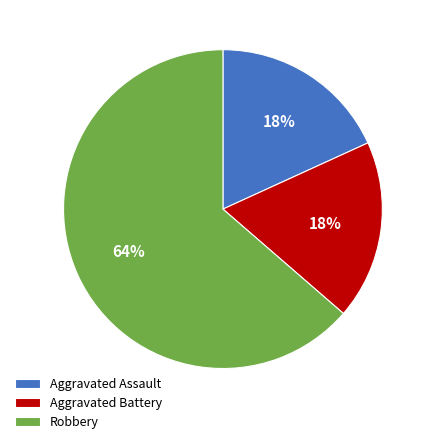

Approximately how many times larger is the value at Aggravated Assault compared to Aggravated Battery?

1.0